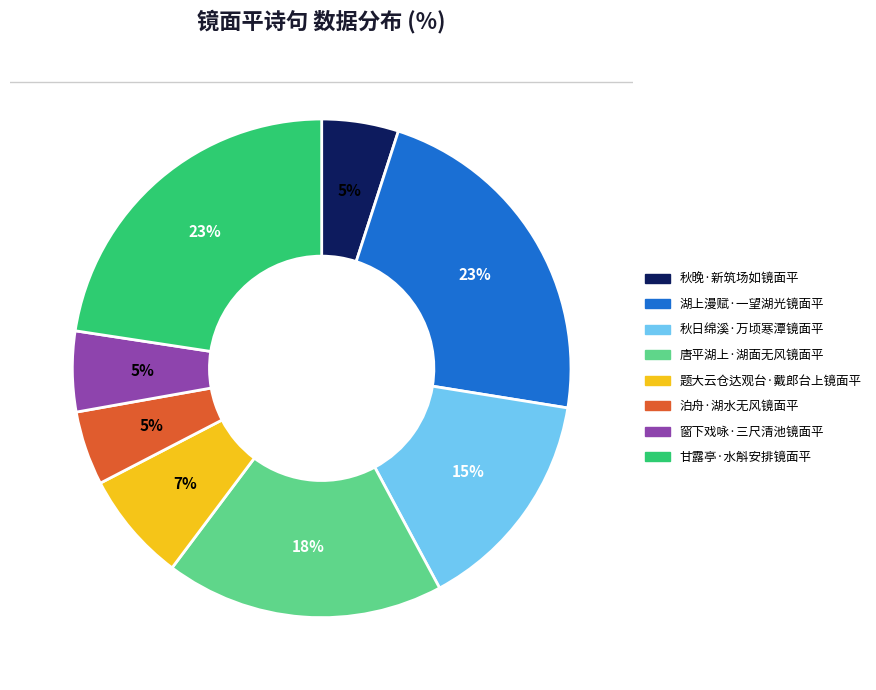

Is the sum of 湖上漫赋·一望湖光镜面平 and 甘露亭·水斛安排镜面平 greater than half?

No